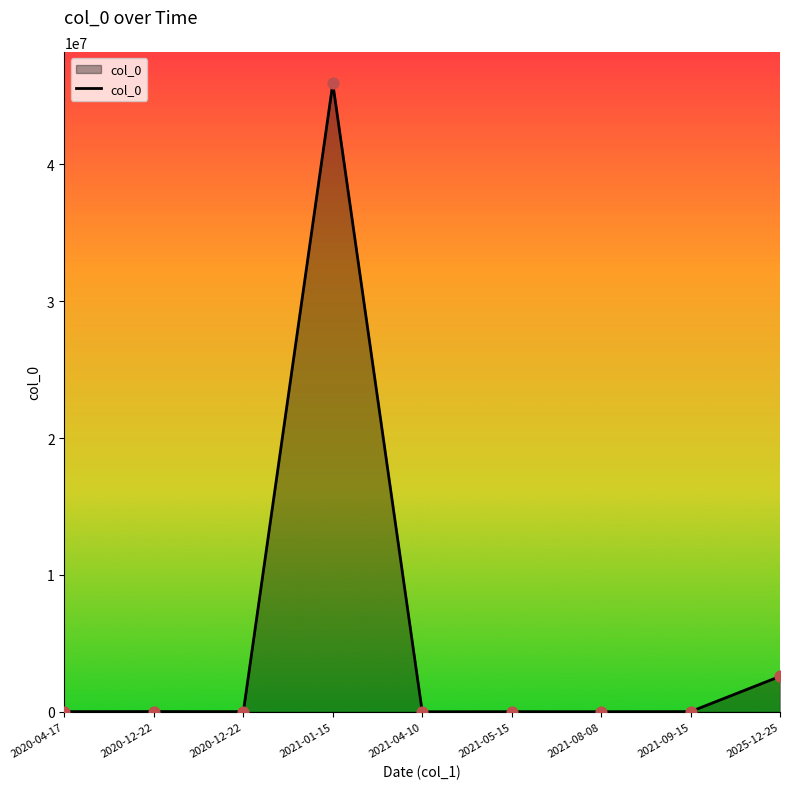

What is the change in value from 2020-04-17 to 2021-09-15?

+1416